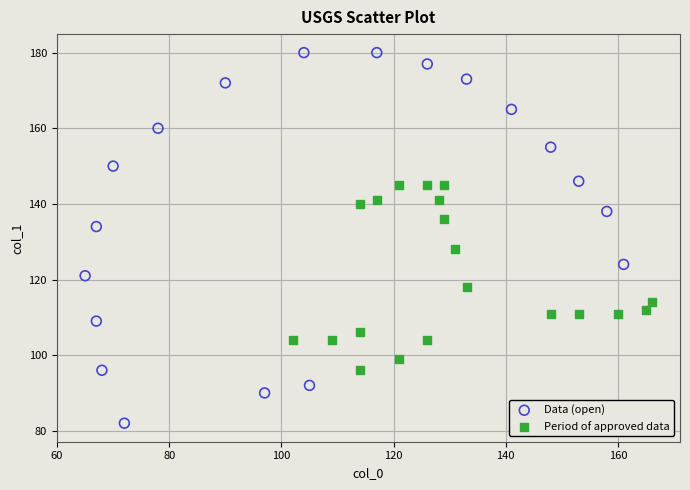

Which series reaches the minimum Y coordinate?

Data (open)